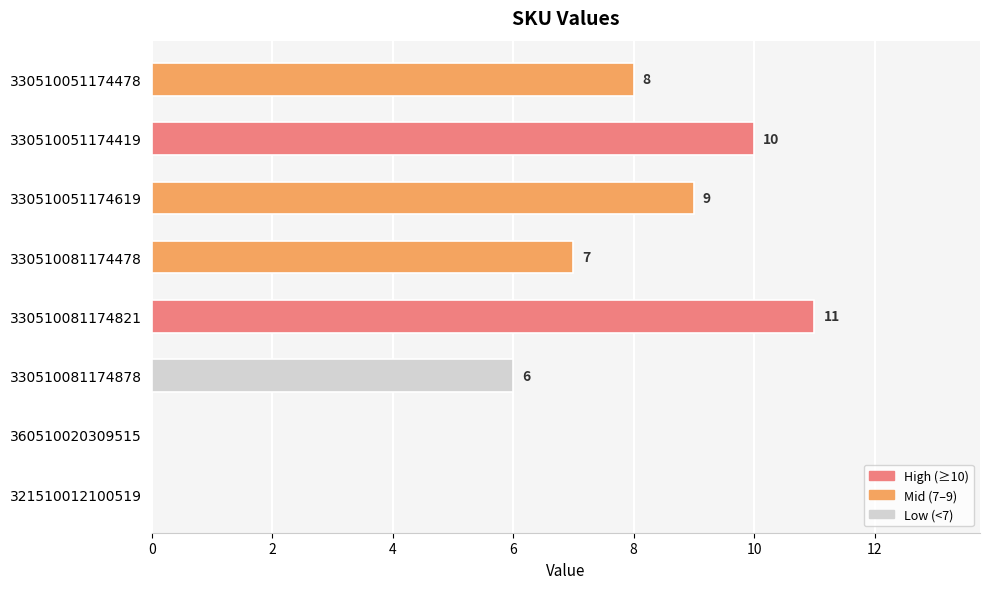

What is the maximum value shown in the chart?

11